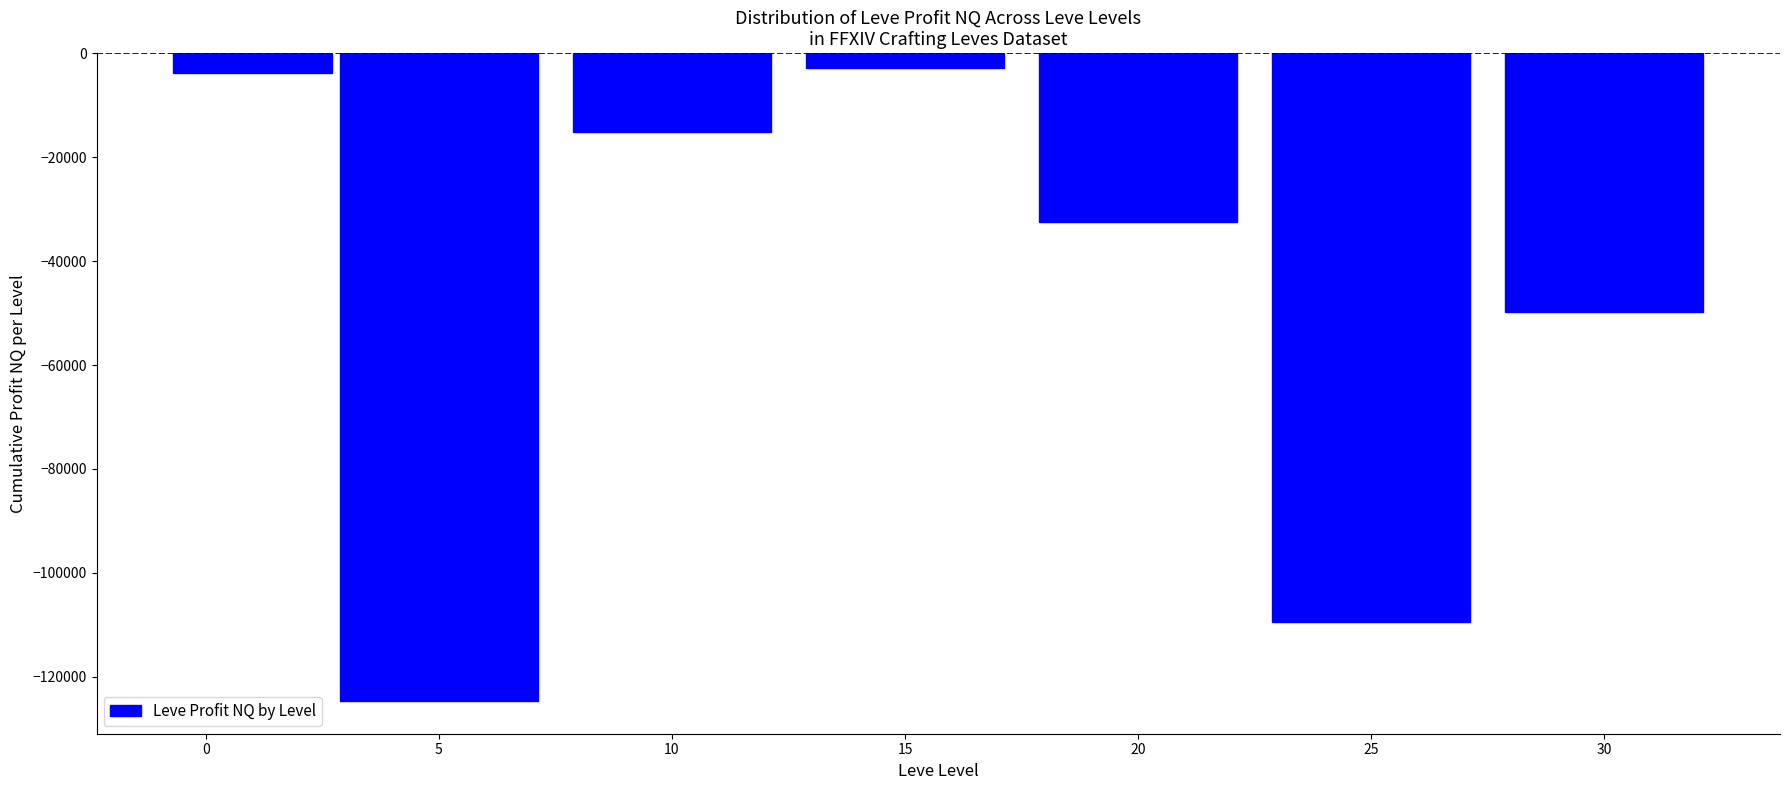

What is the average value?

-48290.1